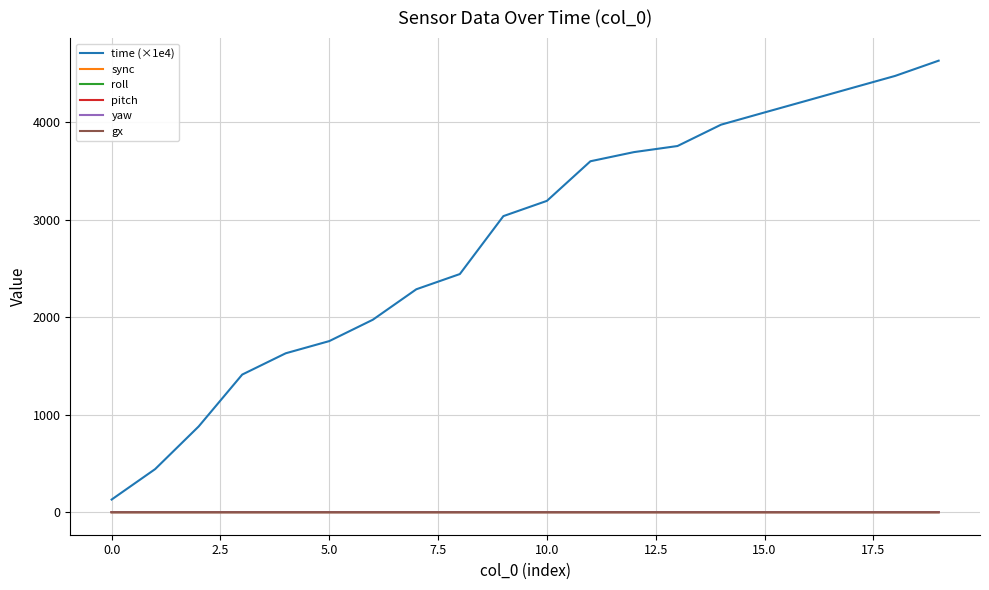

Which series has the largest total across all categories?

time (×1e4)